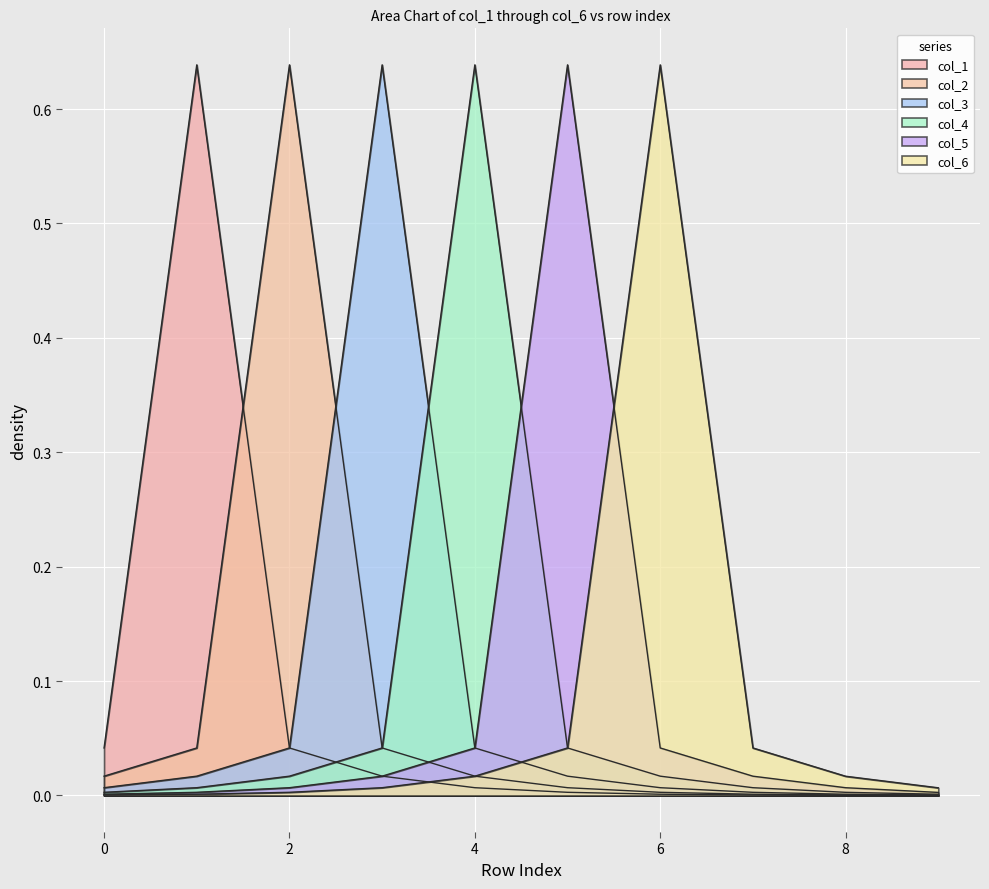

Where do col_6 and col_4 first cross each other?

4 and 5